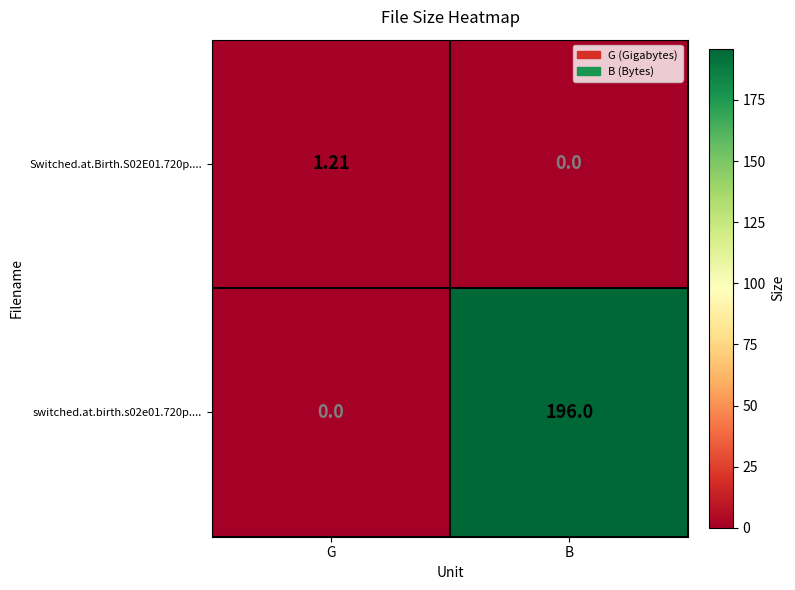

Which label corresponds to the largest value in the chart?

B